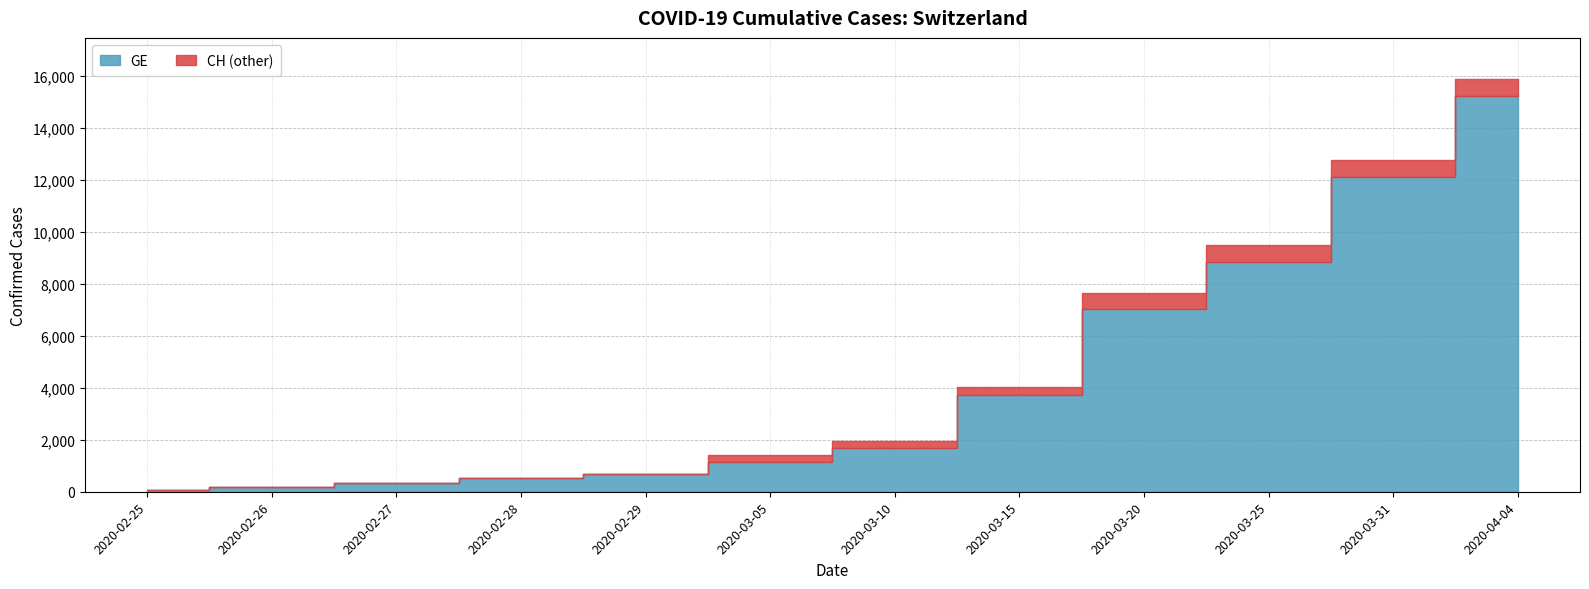

True or false: GE and CH cross at least once.

False